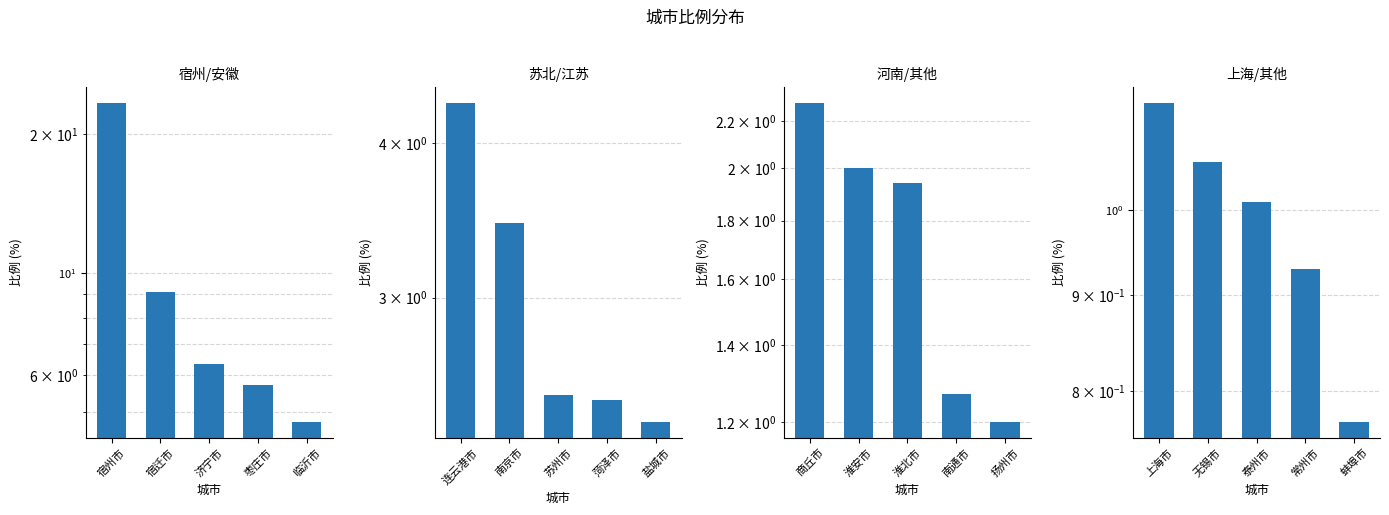

What position from the left is 临沂市?

5